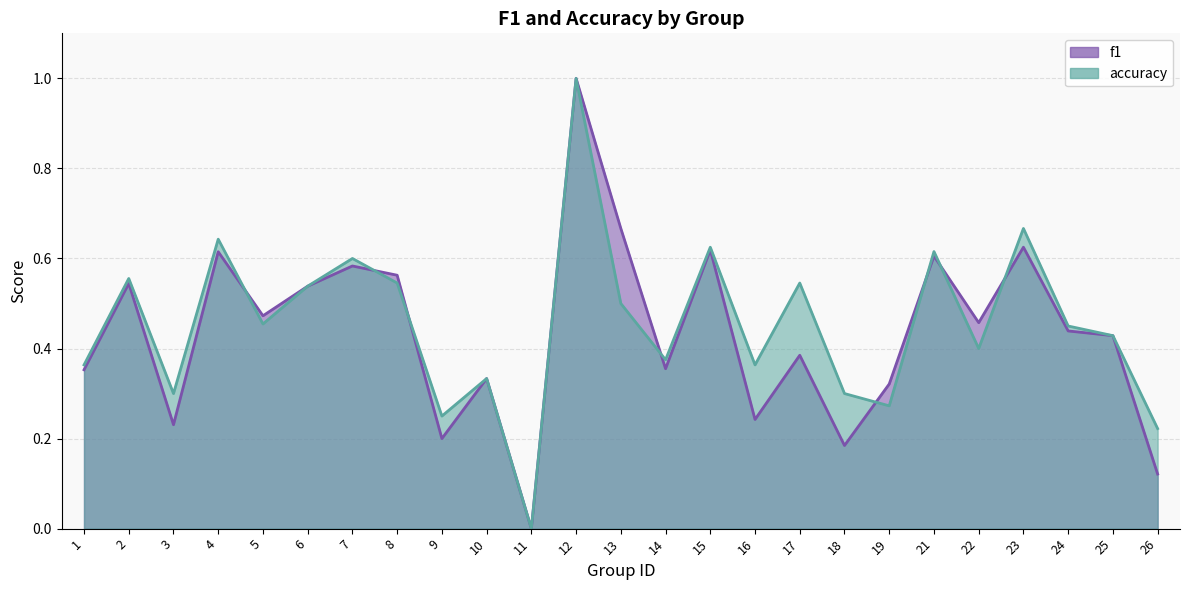

What is the value of the accuracy point at the 6th from the left?

0.5